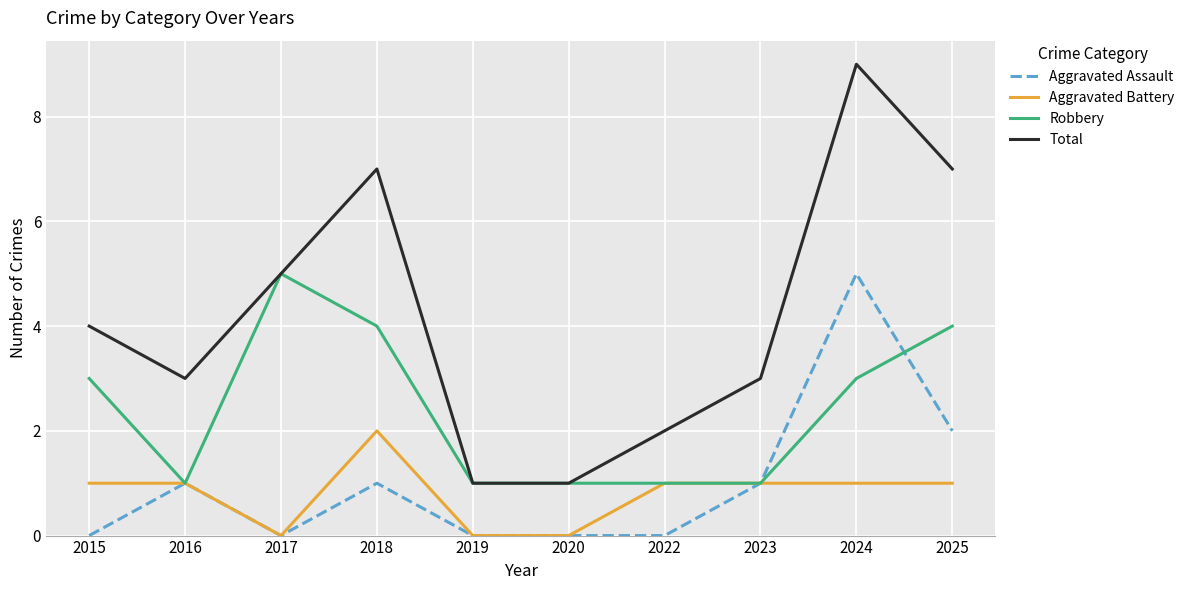

Which category has the highest value in the Total series?

2024